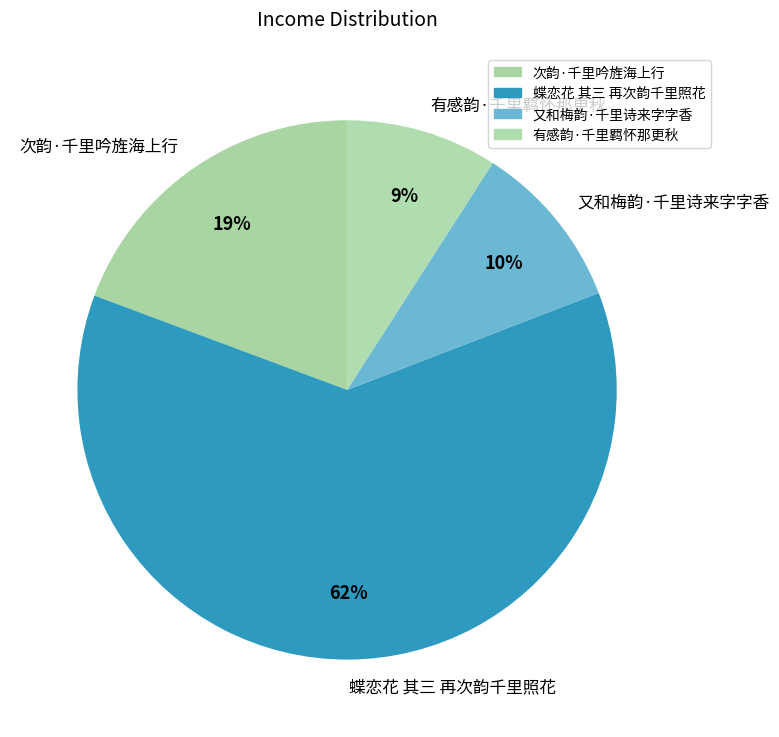

Is there any slice that represents more than half of the pie?

Yes